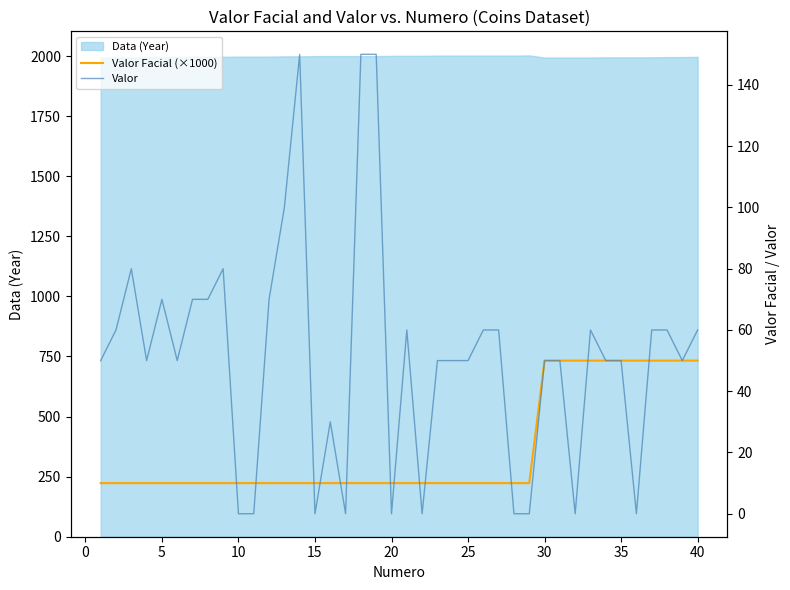

What is the maximum value for Data (Year)?

2003